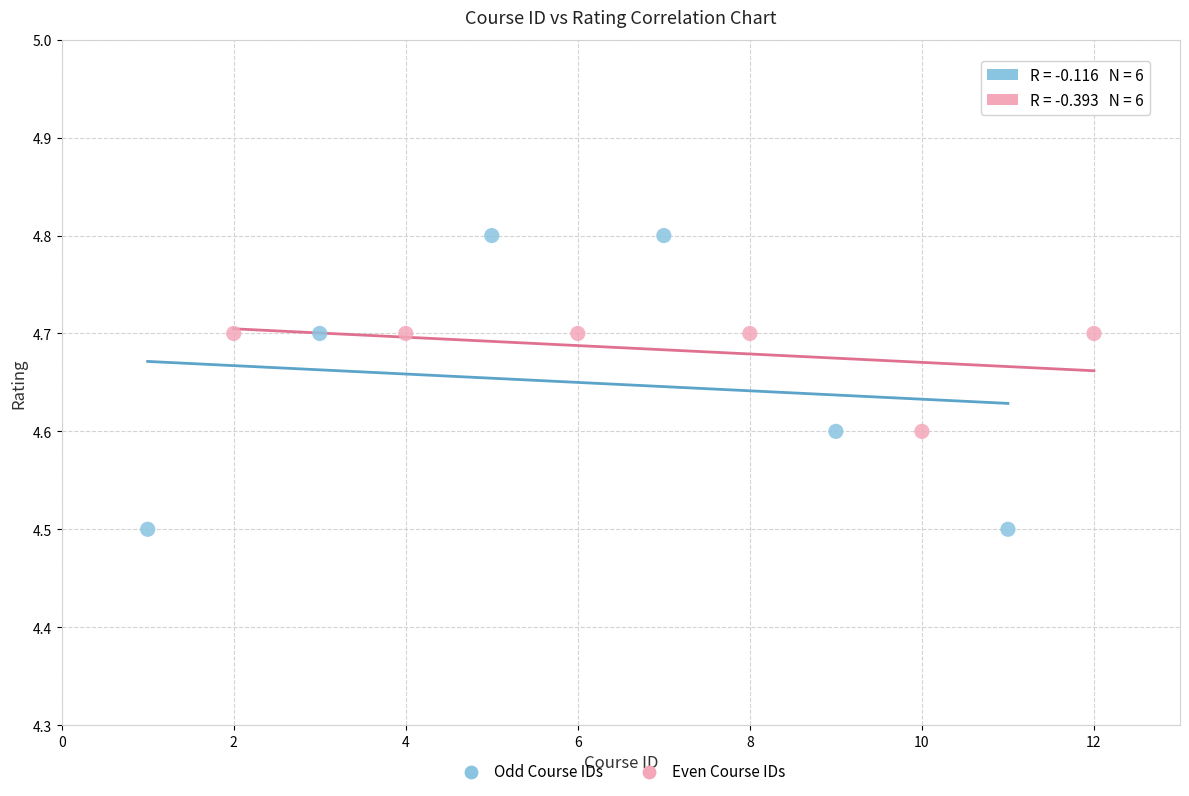

Which series has the widest spread of Y values?

Odd Course IDs